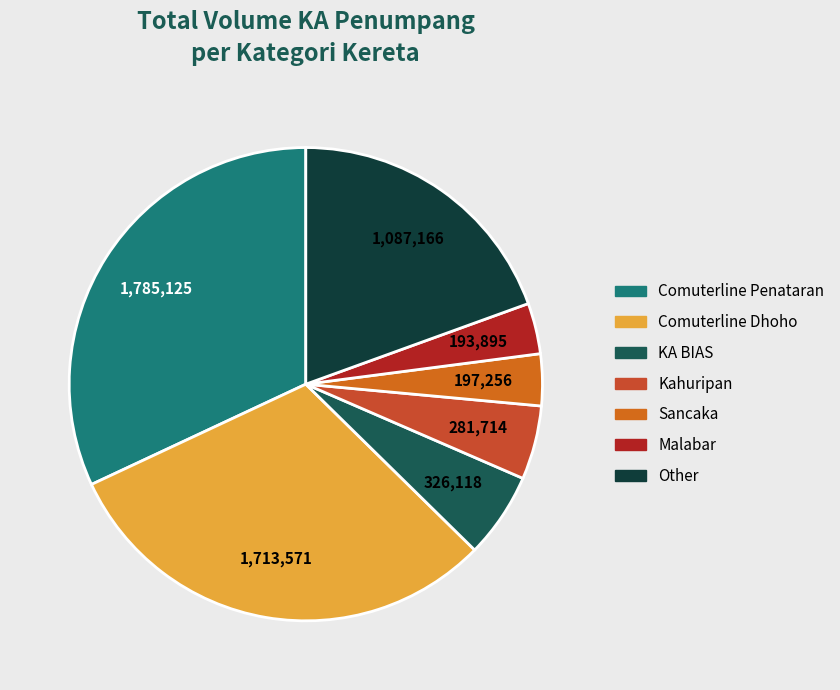

True or false: Kahuripan accounts for 16% of the total.

False